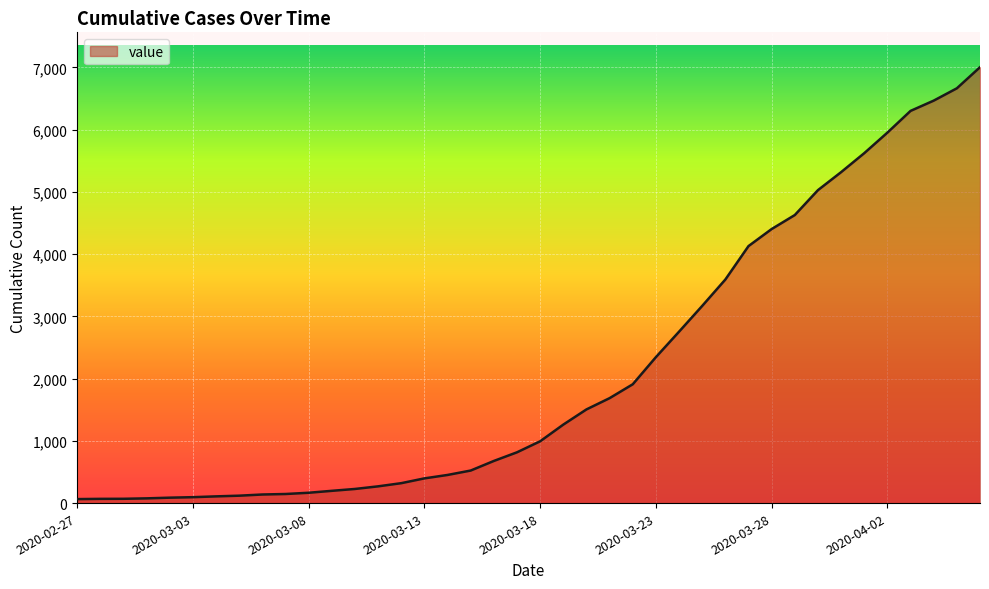

What is the maximum value shown in the chart?

7003